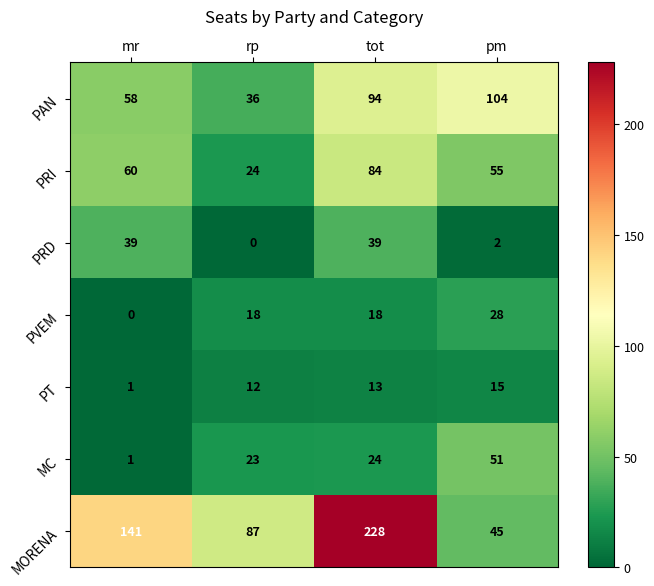

The value of PT at mr is 1. True or false?

True